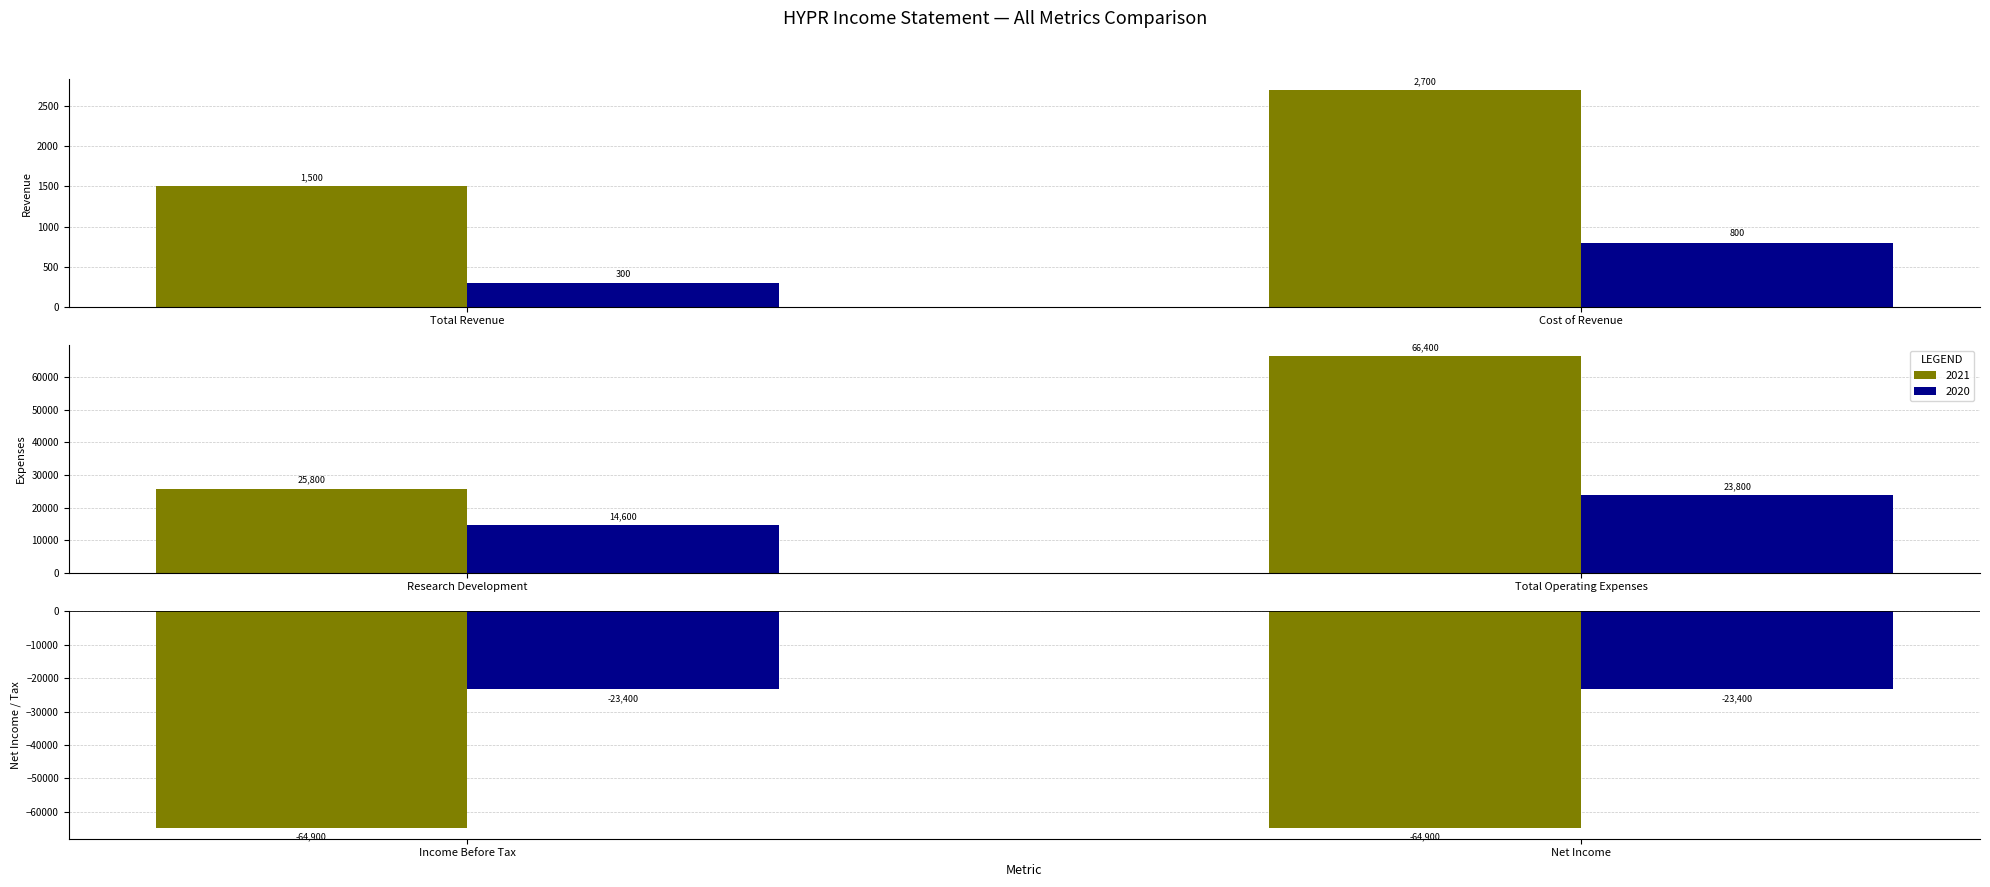

Rank the series at 2020-12-31 from highest to lowest value.

Total Operating Expenses, Research Development, Cost of Revenue, Total Revenue, Income Before Tax, Net Income